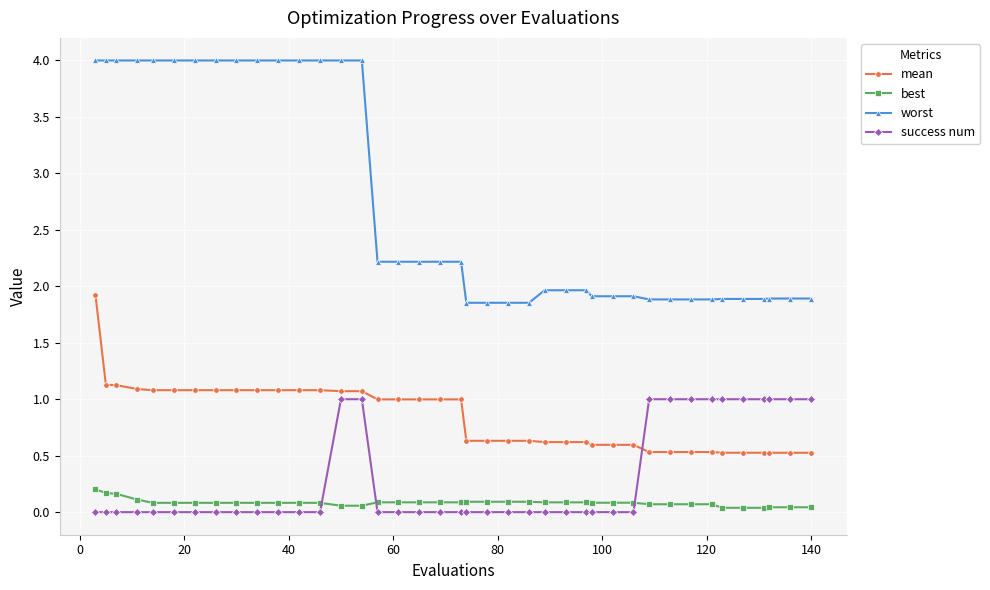

What is the maximum value shown in the chart?

4.0